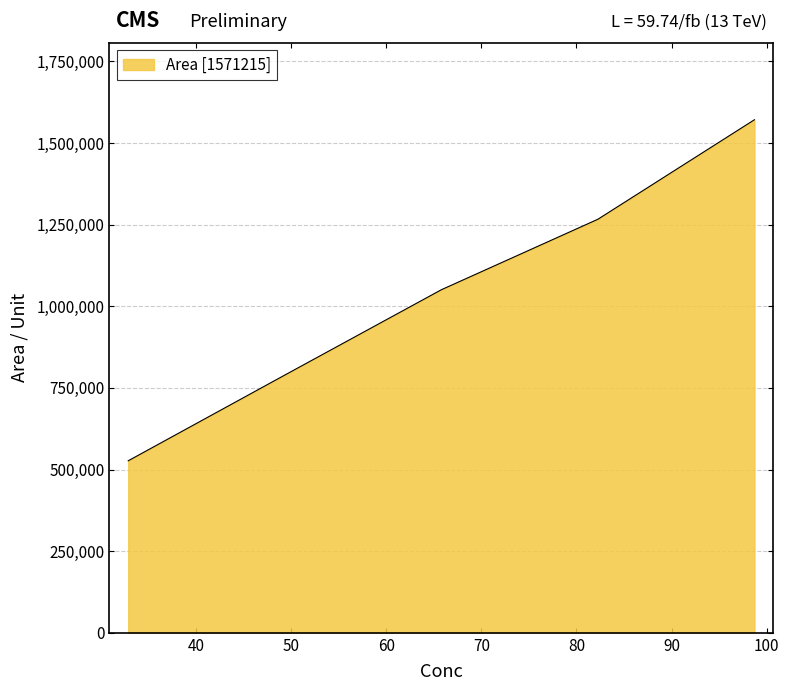

What is the minimum value shown in the chart?

526822